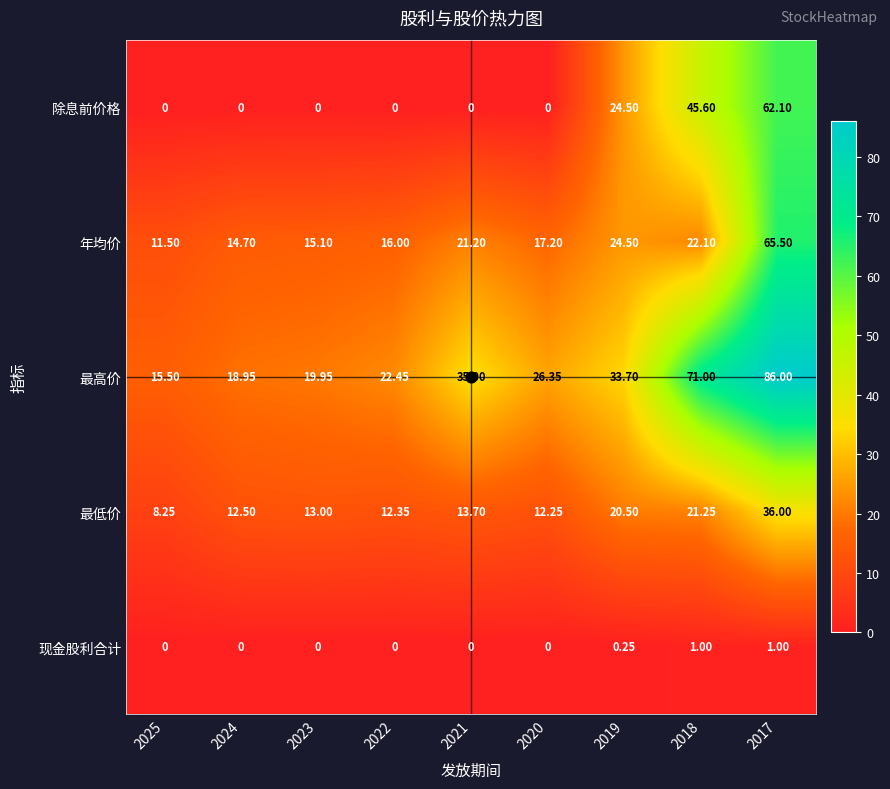

List the series in order of their peak value, lowest first.

现金股利合计, 最低价, 除息前价格, 年均价, 最高价